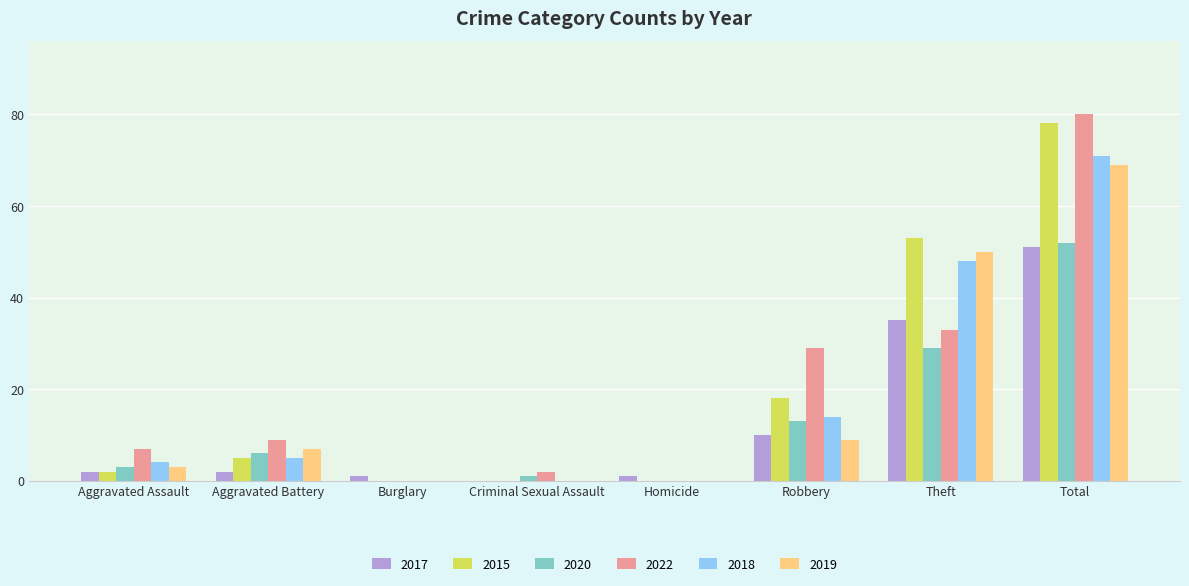

Is it true that 2020 equals 10 at Theft?

False